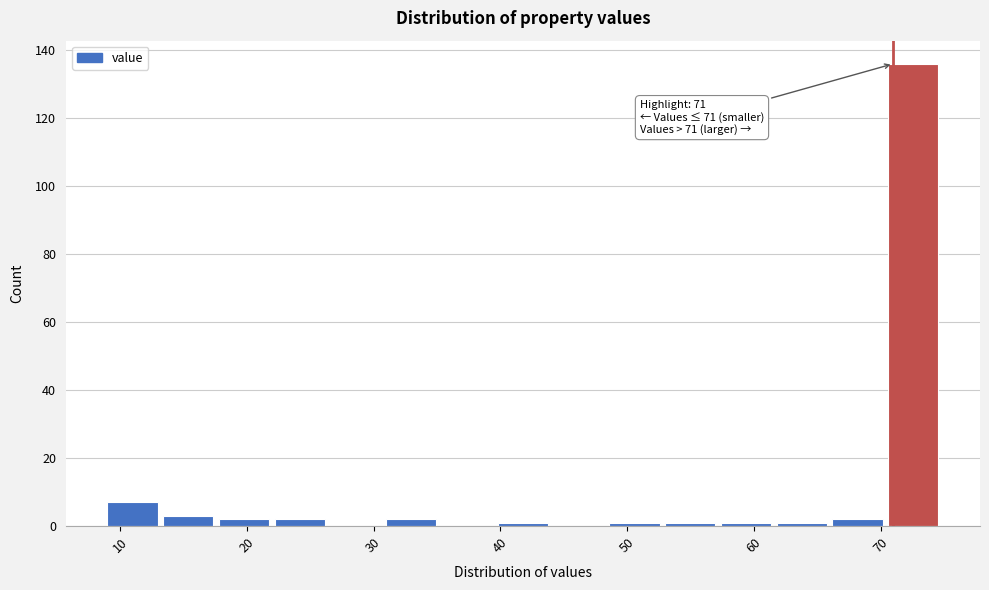

Which range on the x-axis has the tallest bar?

70.6 to 75.0